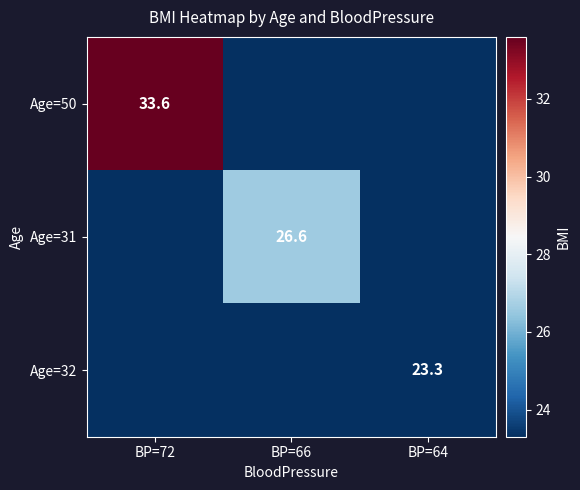

What is the spread (max minus min) of values at BP=72?

33.6